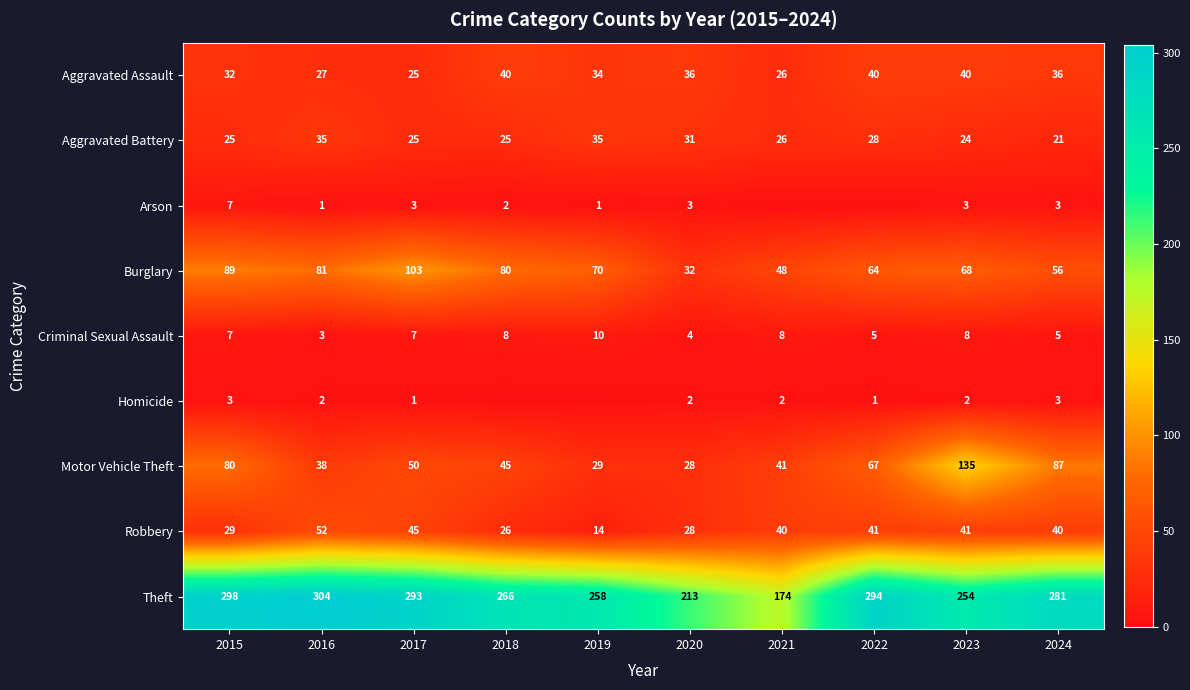

Which label corresponds to the smallest value in the chart?

2021